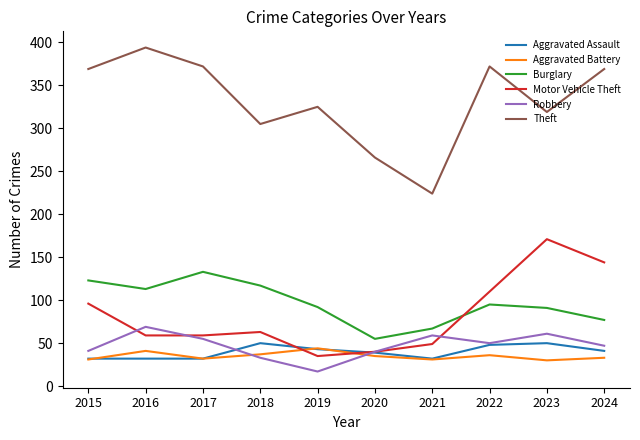

True or false: Burglary and Aggravated Assault cross at least once.

False